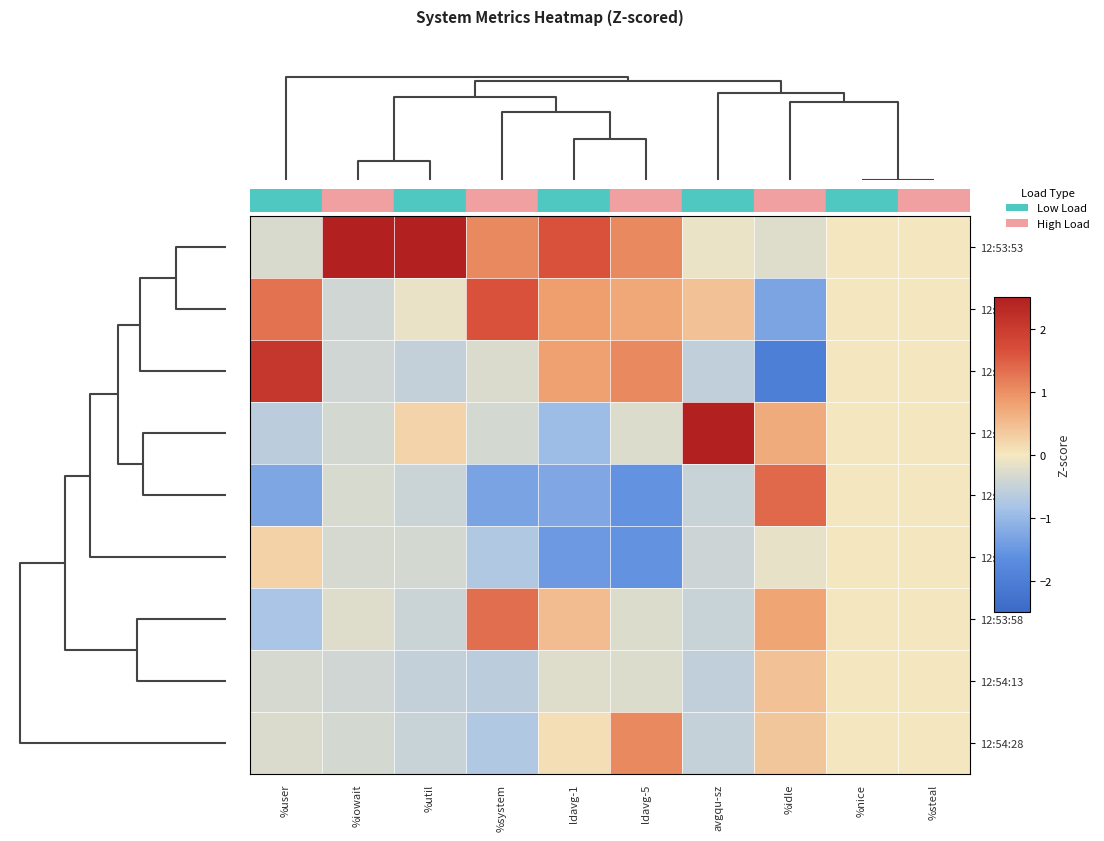

What is the difference between the highest and lowest values at ldavg-1?

3.1